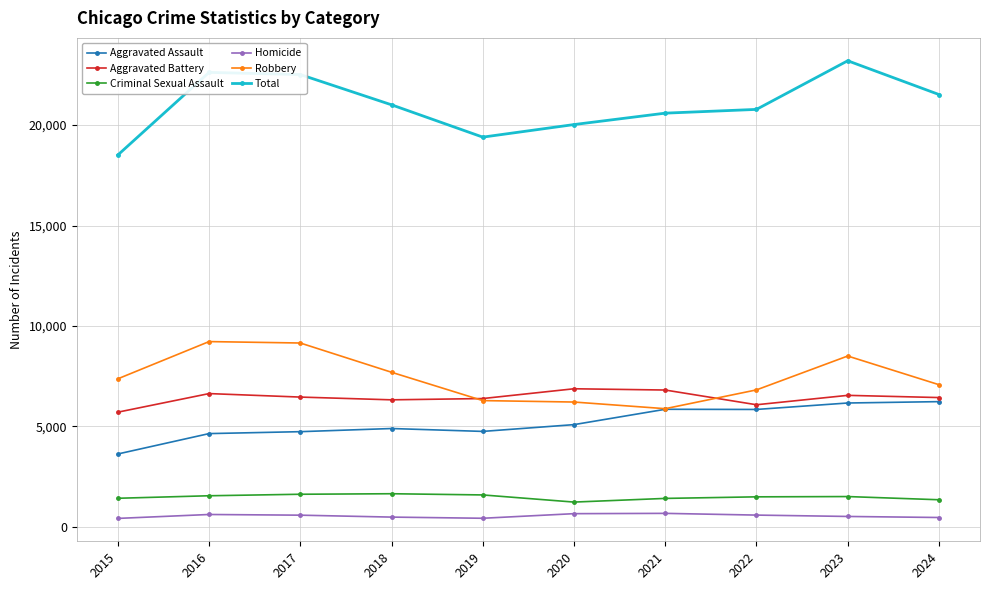

At which category does the chart reach its peak across all series?

2023